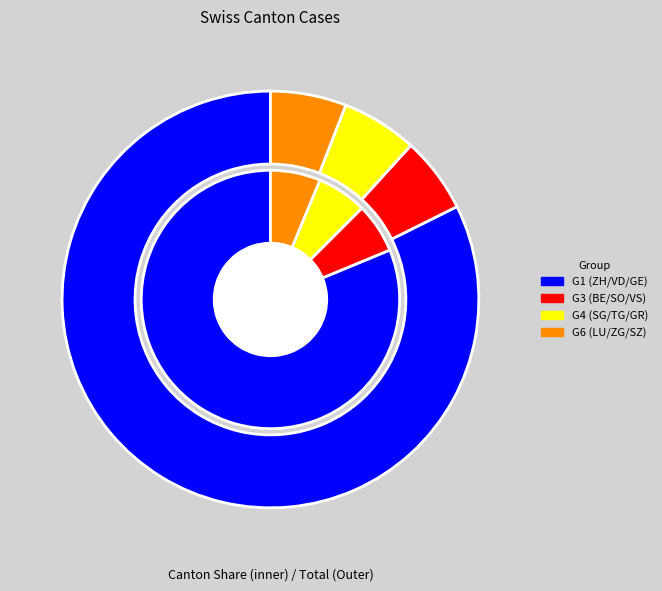

Combined, do JU and AG account for over 50%?

No